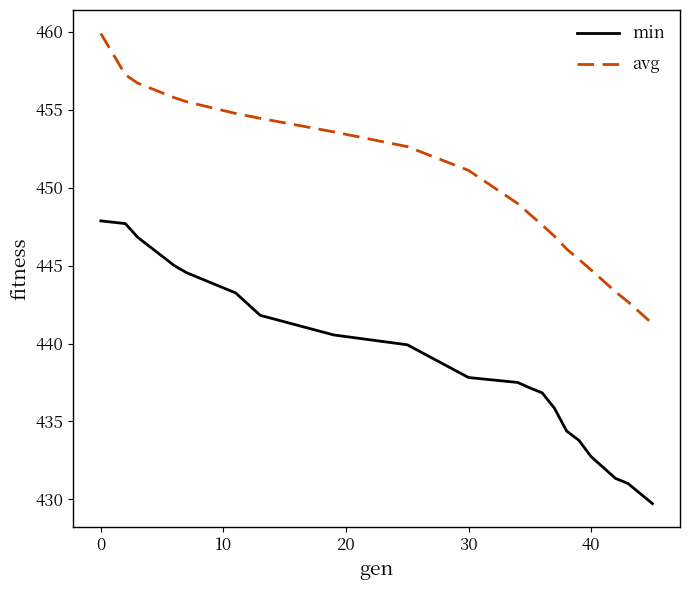

What is the lowest value of the avg series?

441.3